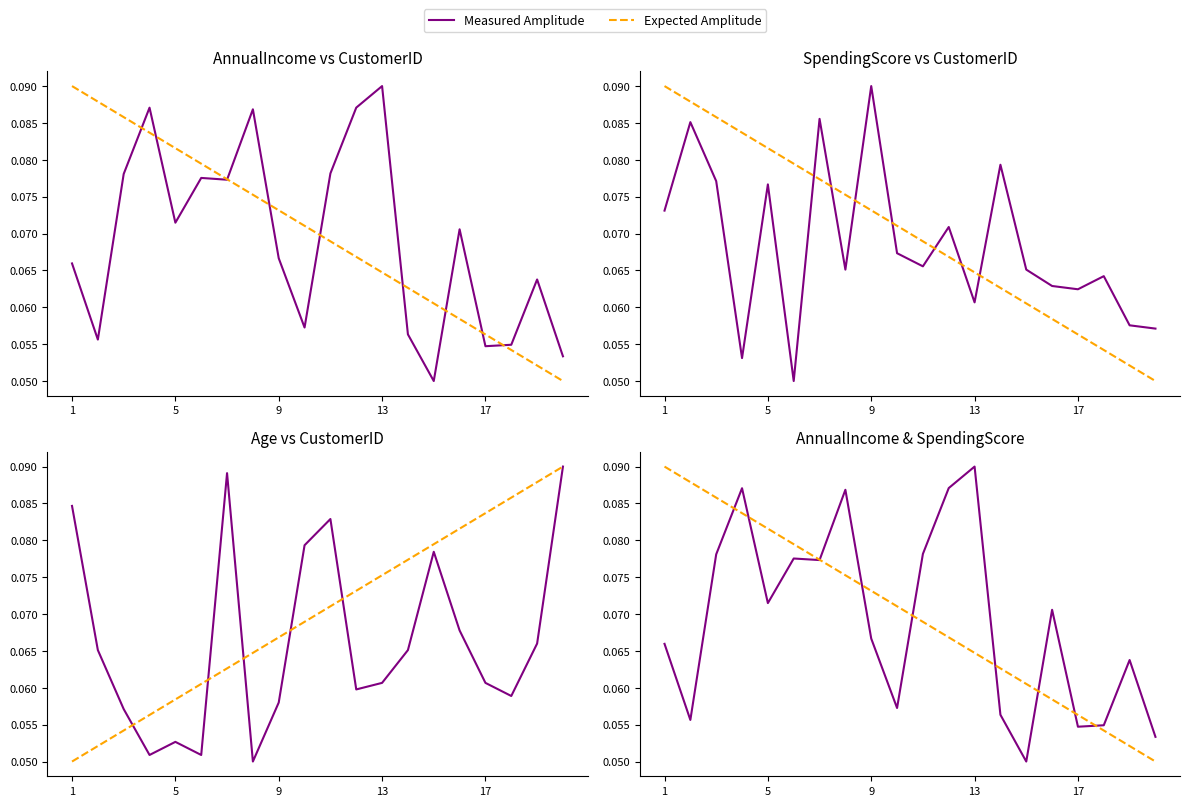

How many intersections are there between Expected Amplitude and Measured Amplitude?

9